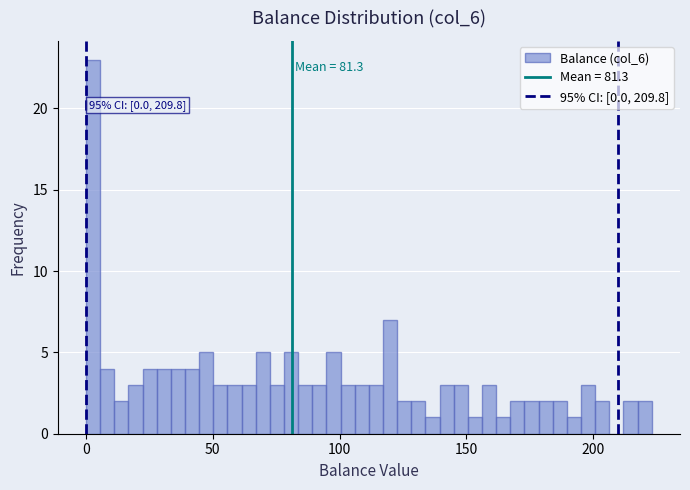

Around what value on the x-axis is the tallest bar? Give the approximate position of its centre, as read against the axis.

5